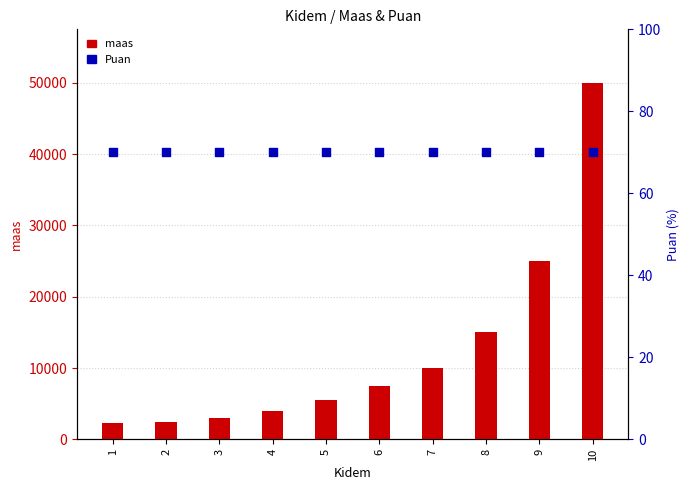

At which category is the sum across all series the highest?

10